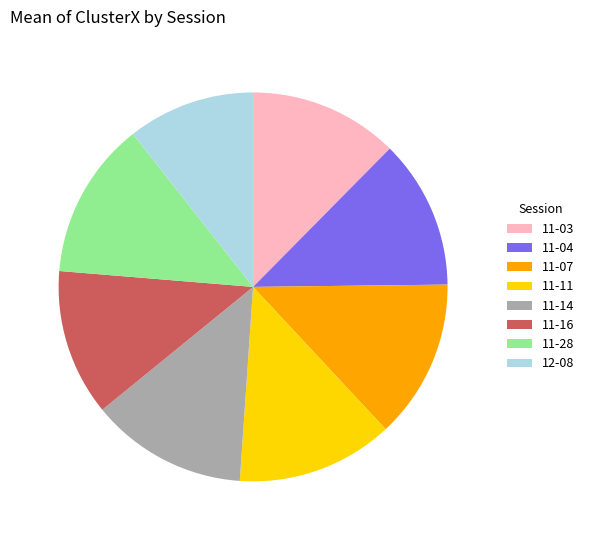

Approximately how many times larger is the value at 11-28 compared to 11-04?

1.1